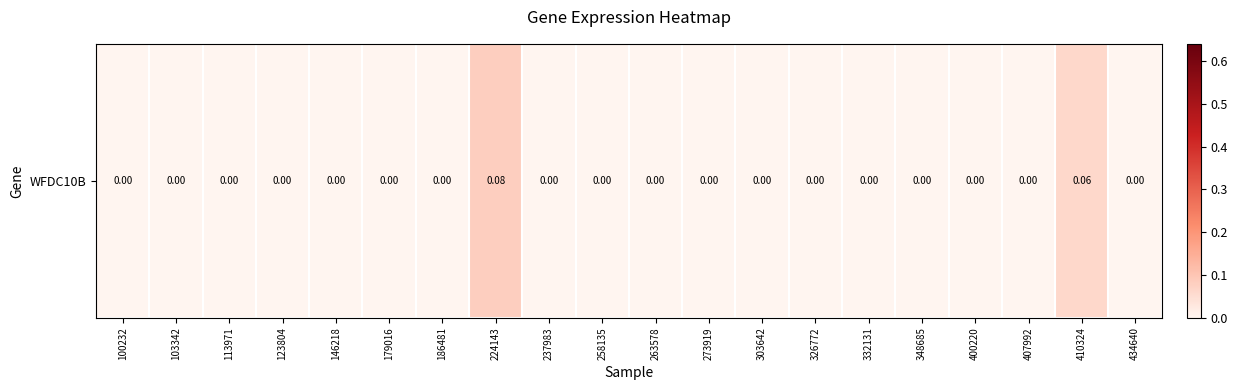

The value at 303642 is 0.0. True or false?

True